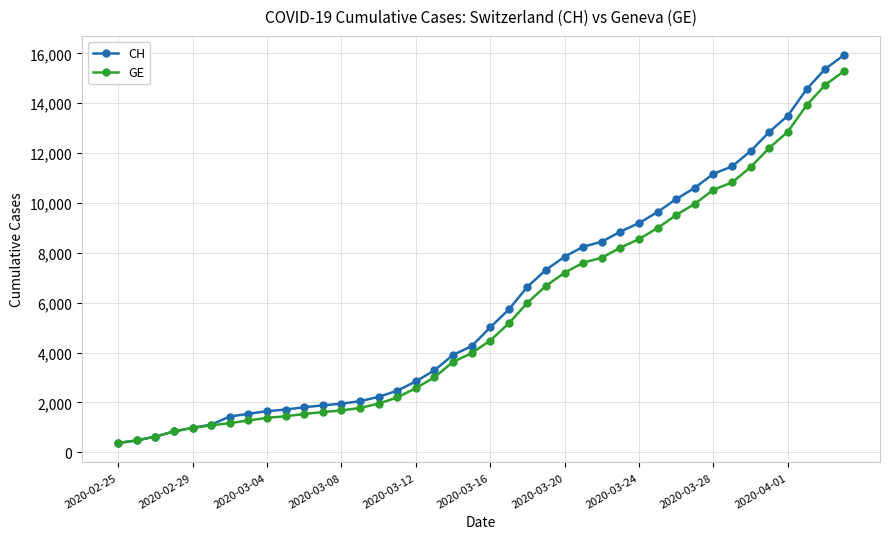

What is the lowest value of the GE series?

375